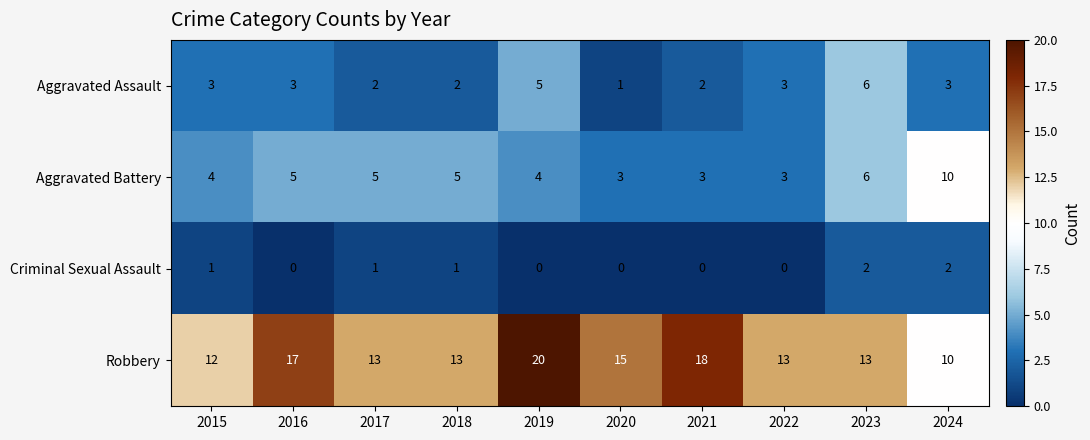

What is the sum of all Robbery values?

144